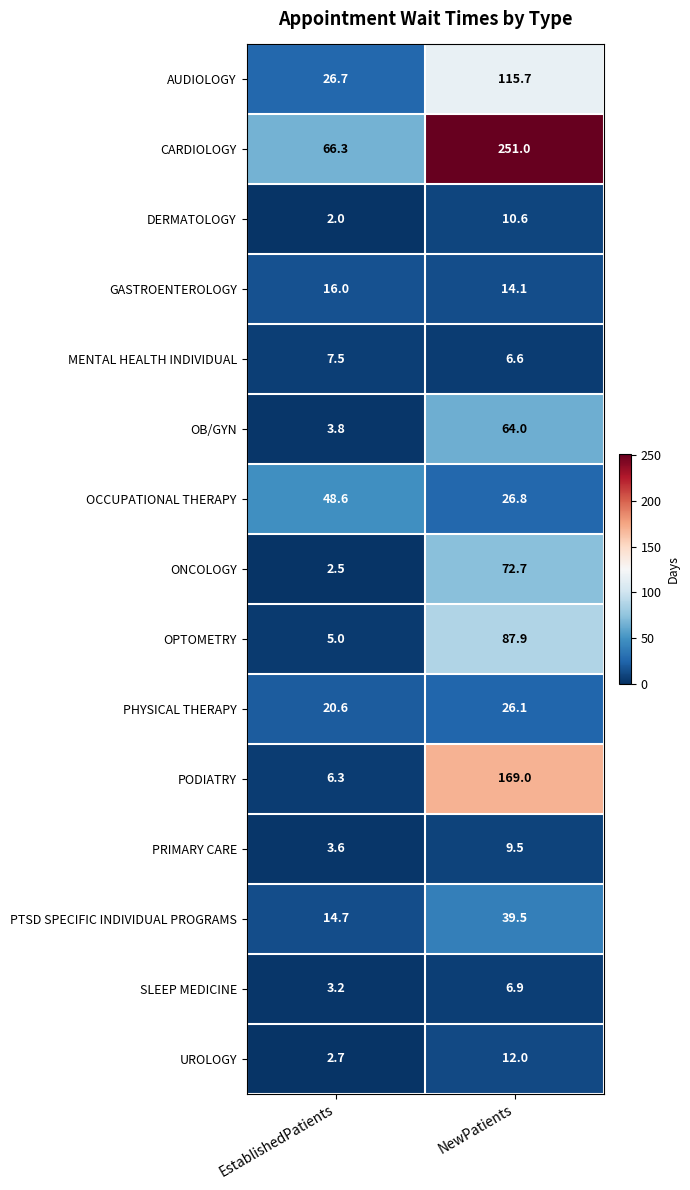

What is the total value across all series at EstablishedPatients?

229.5